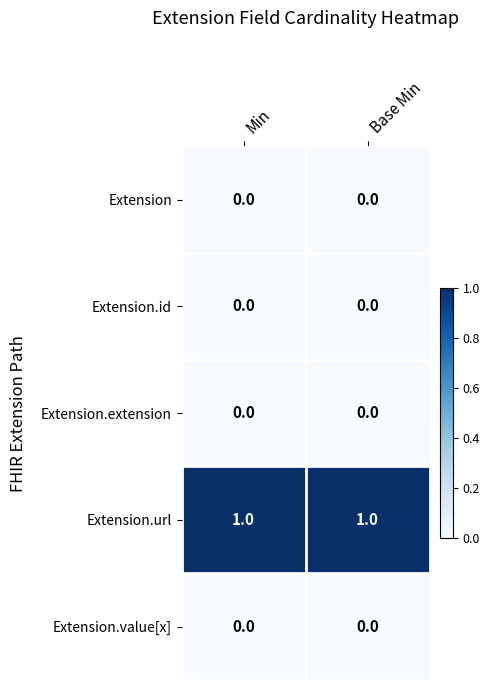

Which series has the largest total across all categories?

Extension.url